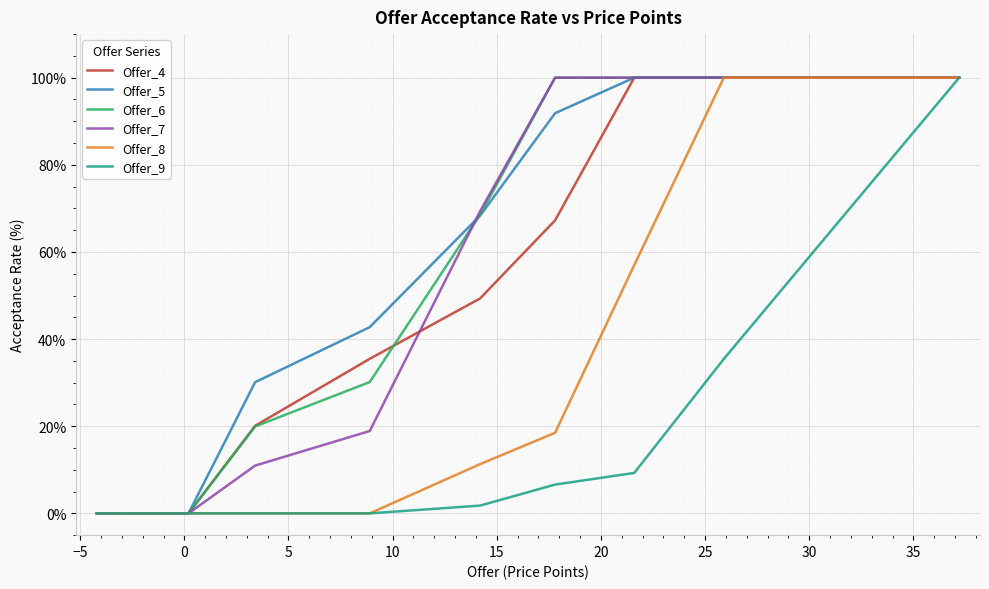

What is the highest value of the Offer_4 series?

100.0